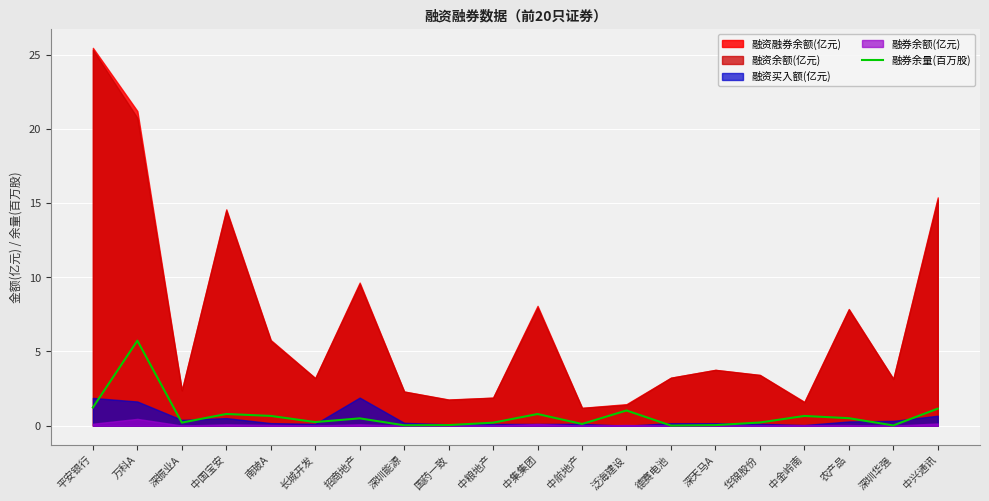

How many points are lower than both their immediate neighbors (excluding endpoints)?

6